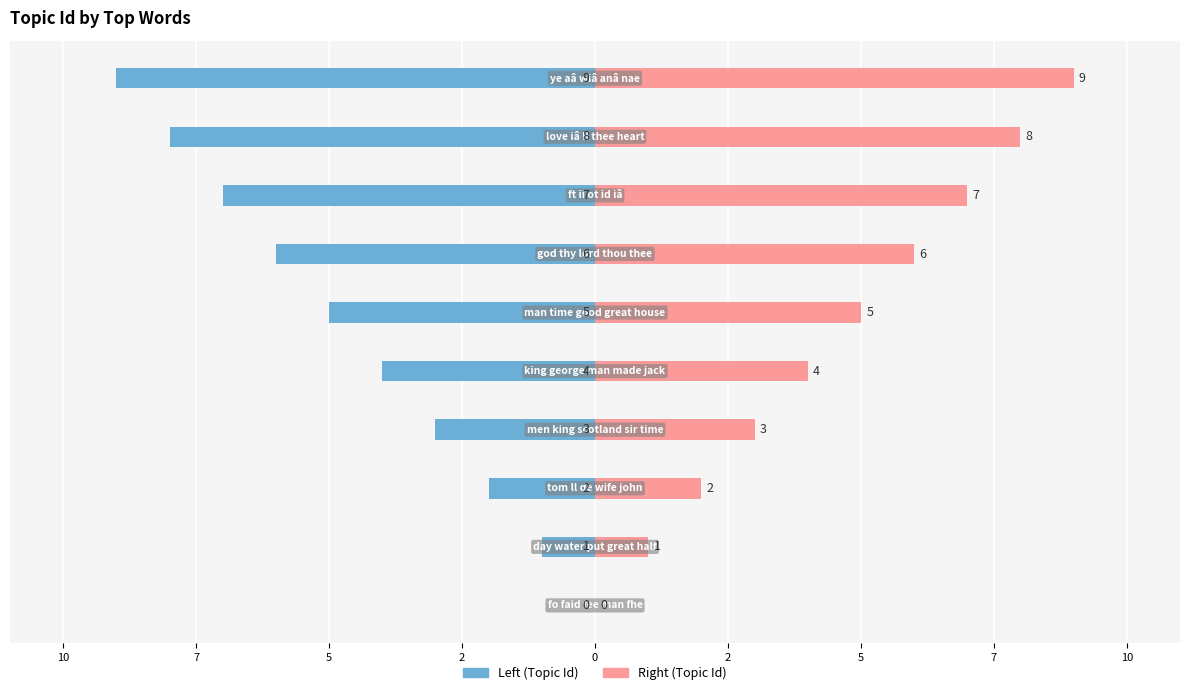

List the series in order of their overall mean, highest first.

Topic Id (Right), Topic Id (Left)